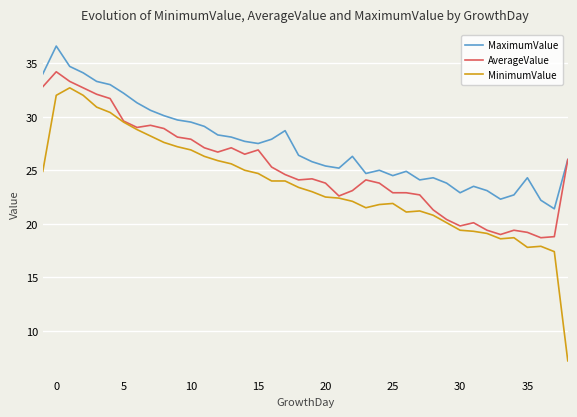

How many lines are shown in the chart?

3